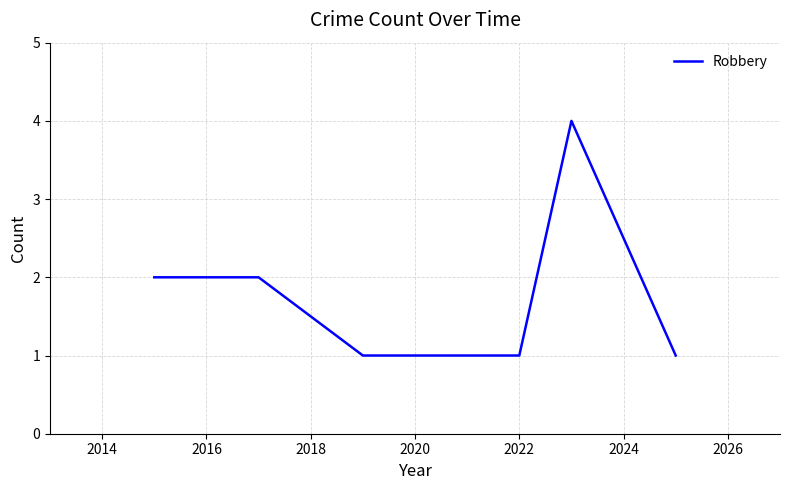

Does the chart have visible grid lines?

Yes